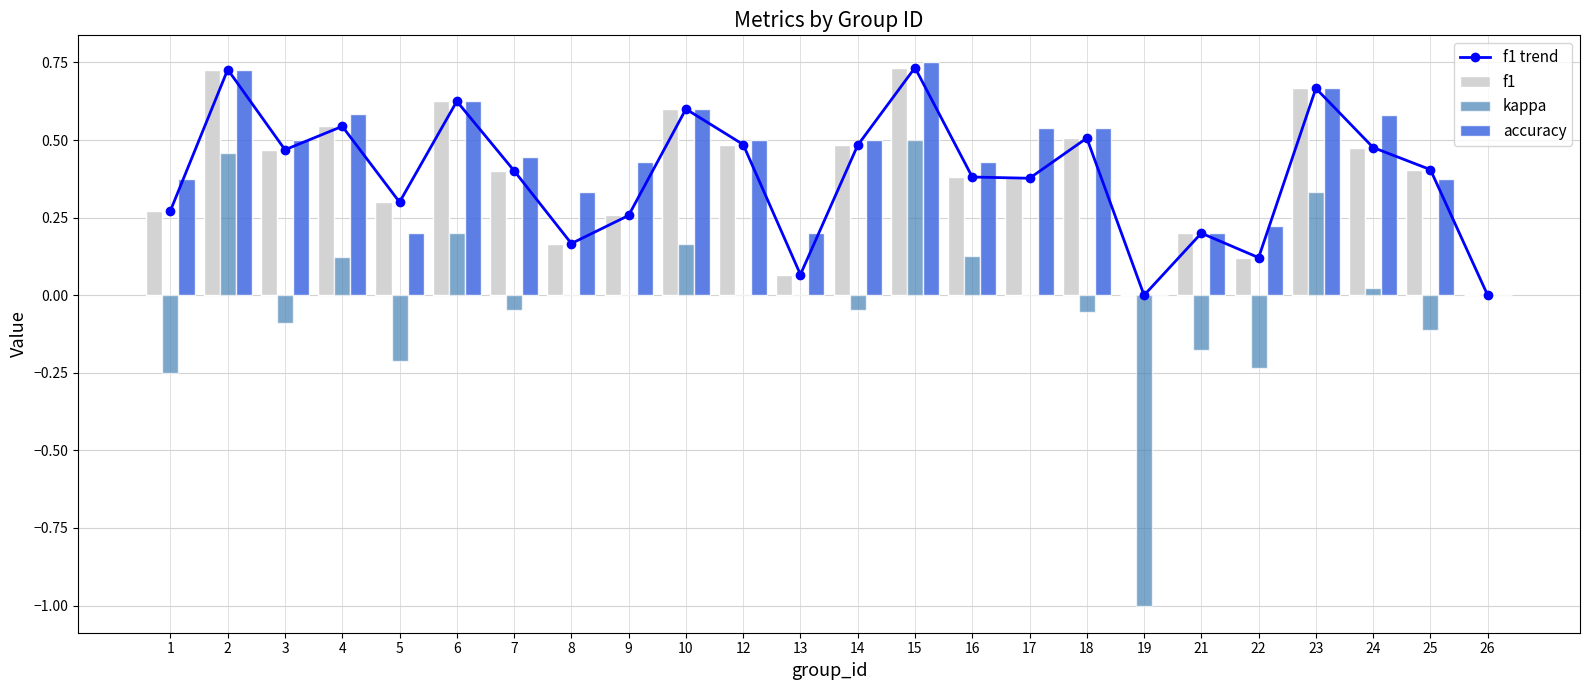

What are all the series names shown in the legend?

f1 trend, f1, kappa, accuracy